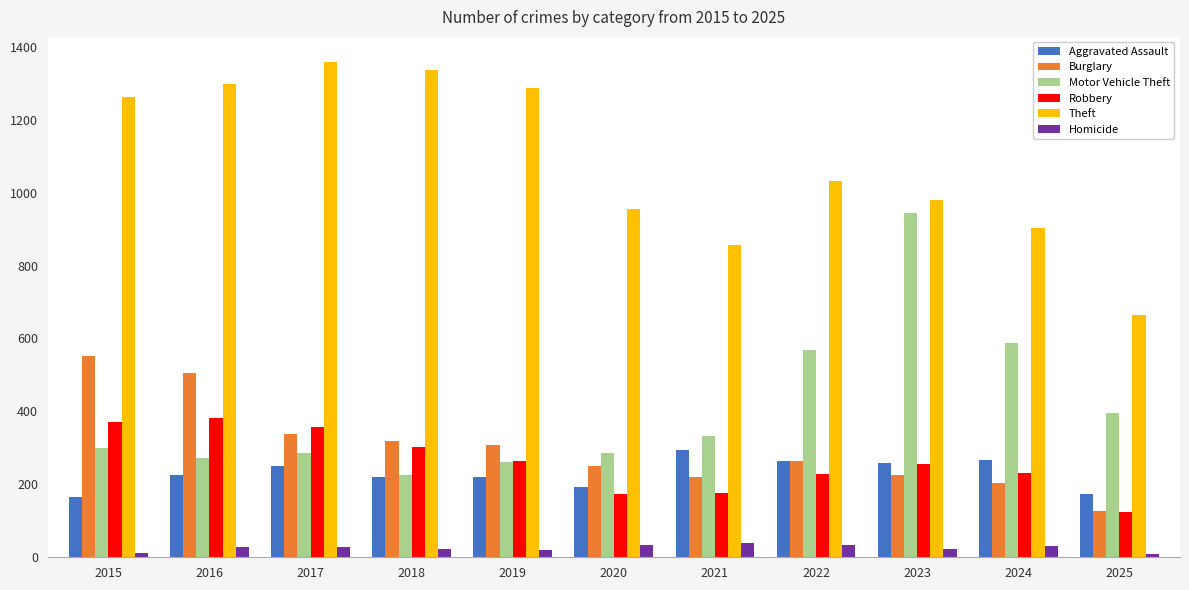

What is the difference between the maximum and minimum values in the Aggravated Assault series?

131